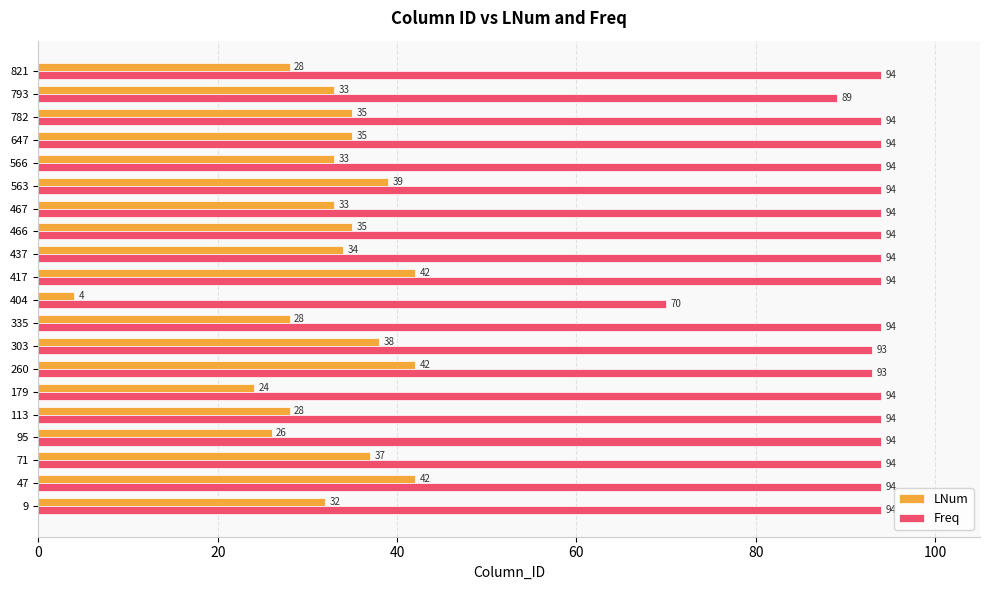

Which series has the largest range (max minus min)?

LNum